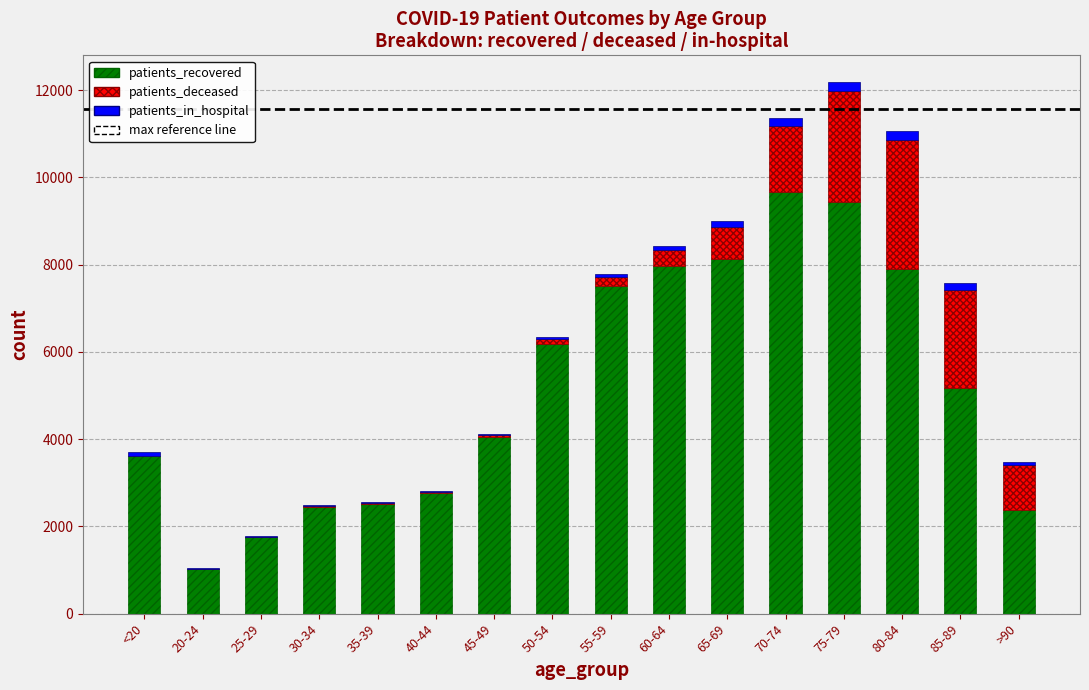

What is the sum of all patients_recovered values?

82495